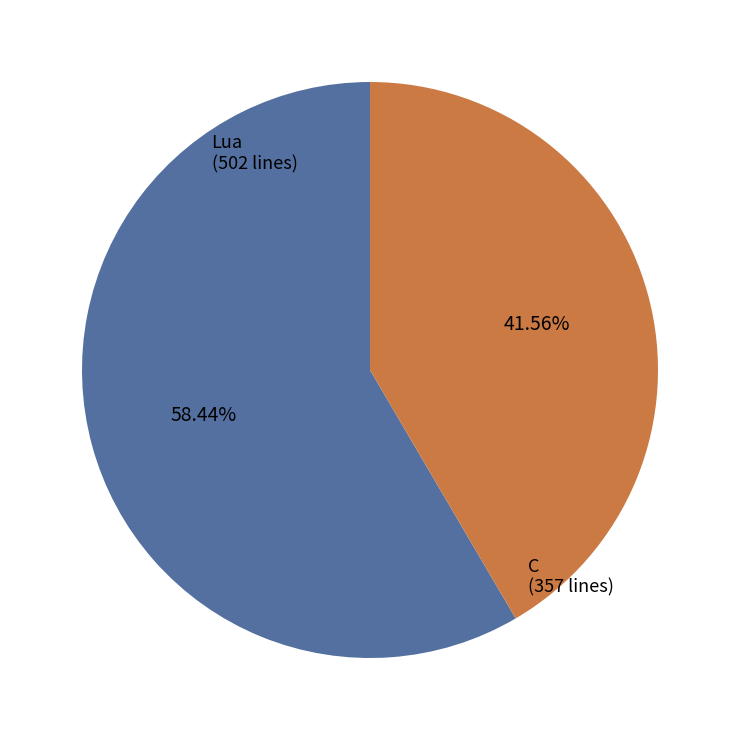

To the nearest percent, what is the combined percentage of C and Lua?

100%